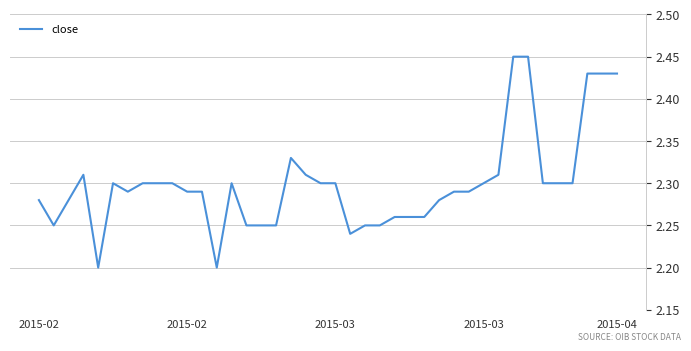

How many lines are shown in the chart?

1